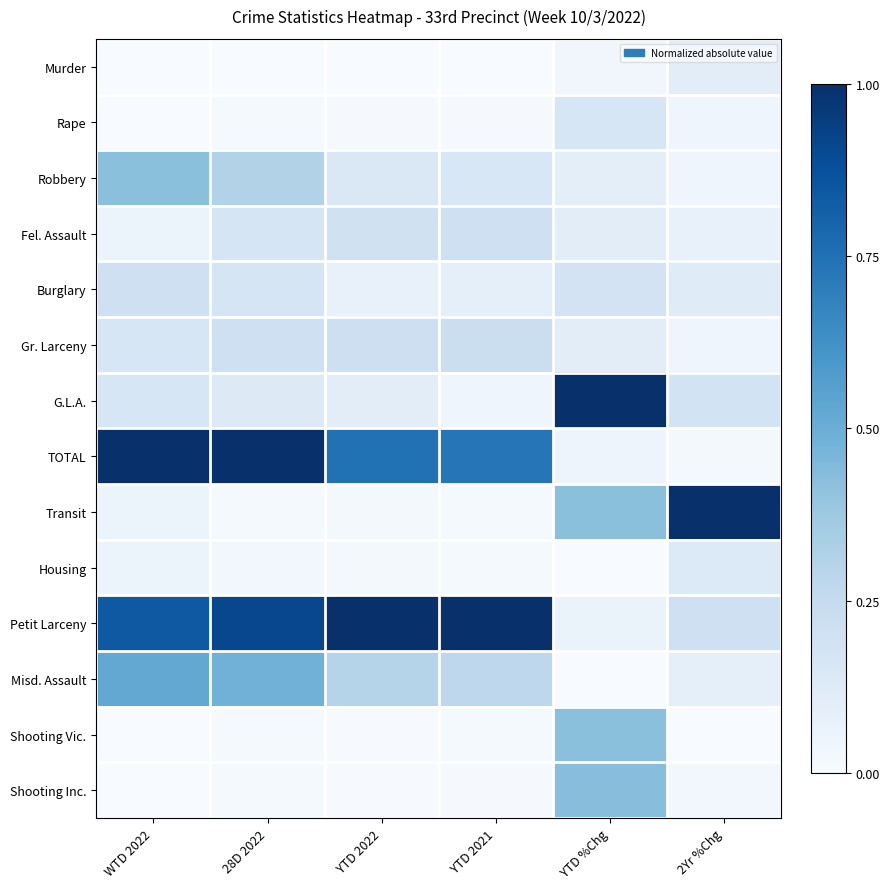

Which series has the largest total across all categories?

Petit Larceny